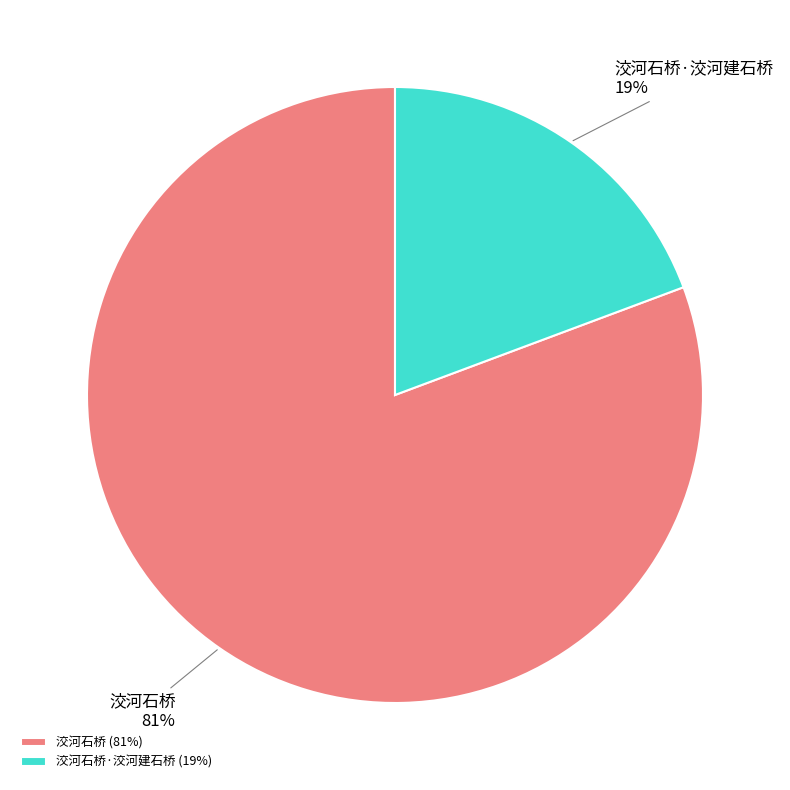

Which has a higher value, 洨河石桥 or 洨河石桥·洨河建石桥?

洨河石桥